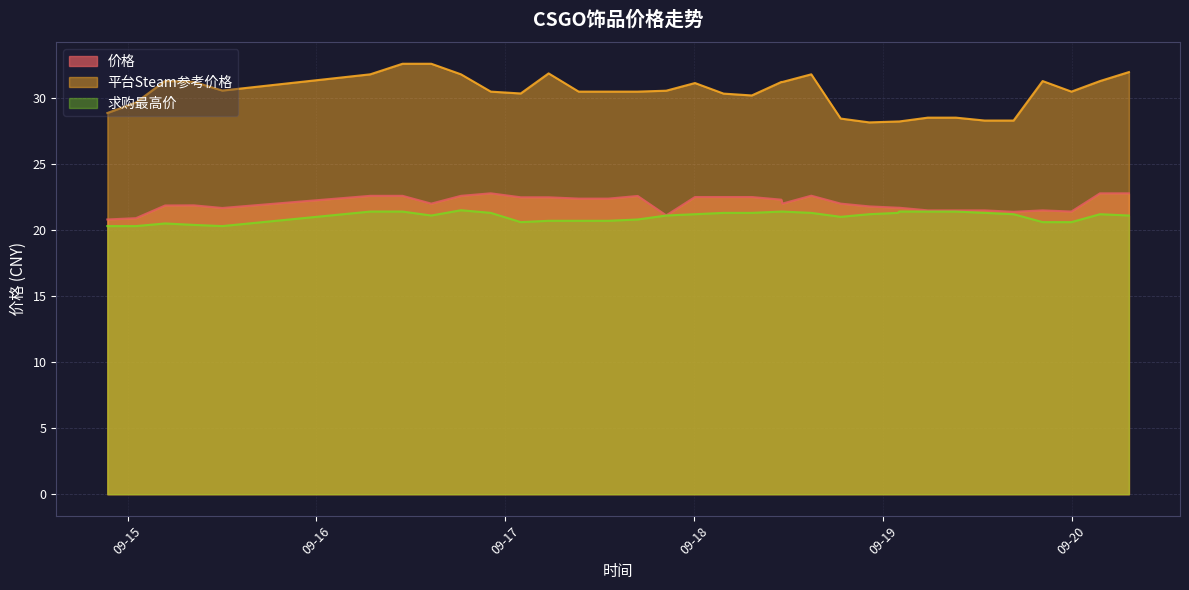

Count the number of categories in the chart.

34